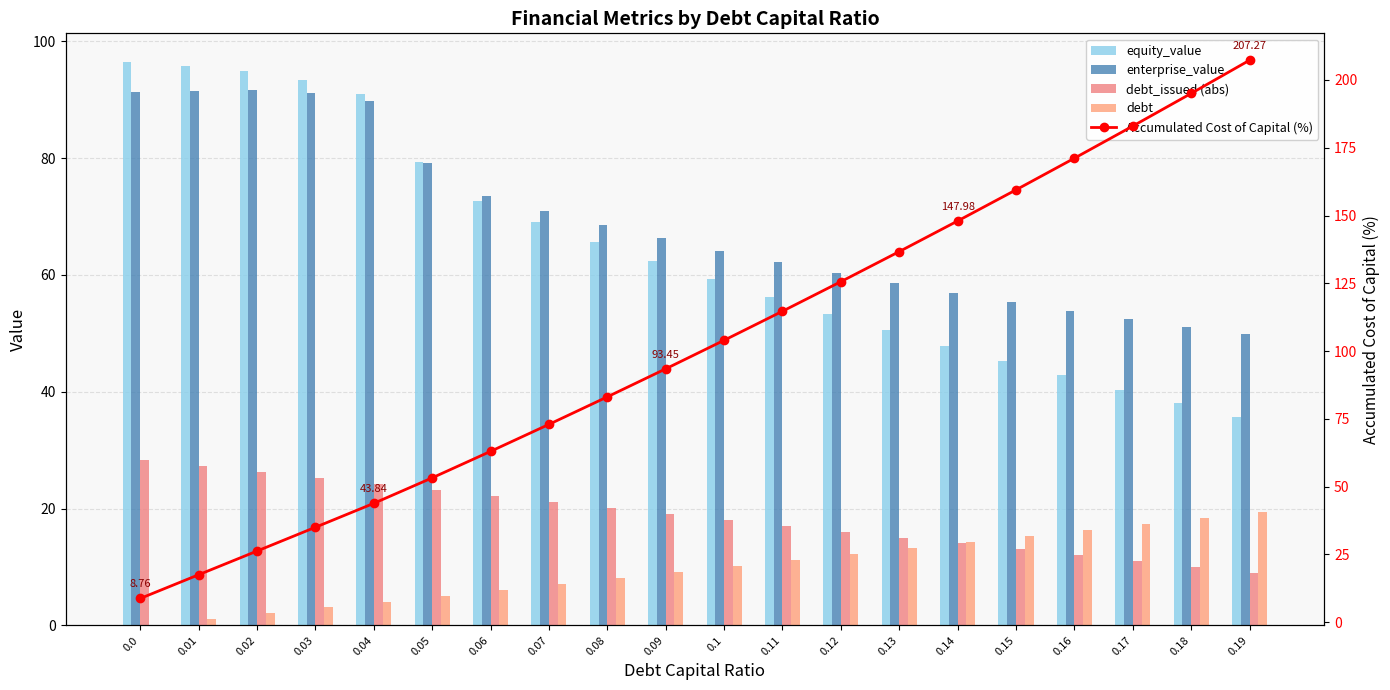

Reading left to right, list all the values displayed in this chart.

equity_value: 0.0=96.5	0.01=95.8	0.02=95.0	0.03=93.3	0.04=91.0	0.05=79.3	0.06=72.7	0.07=69.1	0.08=65.6	0.09=62.4	0.1=59.2	0.11=56.2	0.12=53.3	0.13=50.5	0.14=47.9	0.15=45.3	0.16=42.8	0.17=40.4	0.18=38.0	0.19=35.7
enterprise_value: 0.0=91.3	0.01=91.5	0.02=91.7	0.03=91.1	0.04=89.8	0.05=79.2	0.06=73.5	0.07=71.0	0.08=68.5	0.09=66.3	0.1=64.2	0.11=62.2	0.12=60.3	0.13=58.5	0.14=56.9	0.15=55.3	0.16=53.8	0.17=52.4	0.18=51.1	0.19=49.8
debt_issued (abs): 0.0=28.3	0.01=27.3	0.02=26.3	0.03=25.2	0.04=24.2	0.05=23.2	0.06=22.2	0.07=21.2	0.08=20.1	0.09=19.1	0.1=18.1	0.11=17.1	0.12=16.1	0.13=15.0	0.14=14.0	0.15=13.0	0.16=12.0	0.17=11.0	0.18=9.9	0.19=8.9
debt: 0.0=0.0	0.01=1.0	0.02=2.0	0.03=3.1	0.04=4.1	0.05=5.1	0.06=6.1	0.07=7.1	0.08=8.2	0.09=9.2	0.1=10.2	0.11=11.2	0.12=12.2	0.13=13.3	0.14=14.3	0.15=15.3	0.16=16.3	0.17=17.3	0.18=18.4	0.19=19.4
Accumulated Cost of Capital (%): 0.0=8.8	0.01=17.5	0.02=26.2	0.03=35.0	0.04=43.8	0.05=53.2	0.06=63.0	0.07=73.0	0.08=83.1	0.09=93.4	0.1=104.0	0.11=114.7	0.12=125.6	0.13=136.7	0.14=148.0	0.15=159.5	0.16=171.1	0.17=183.0	0.18=195.0	0.19=207.3